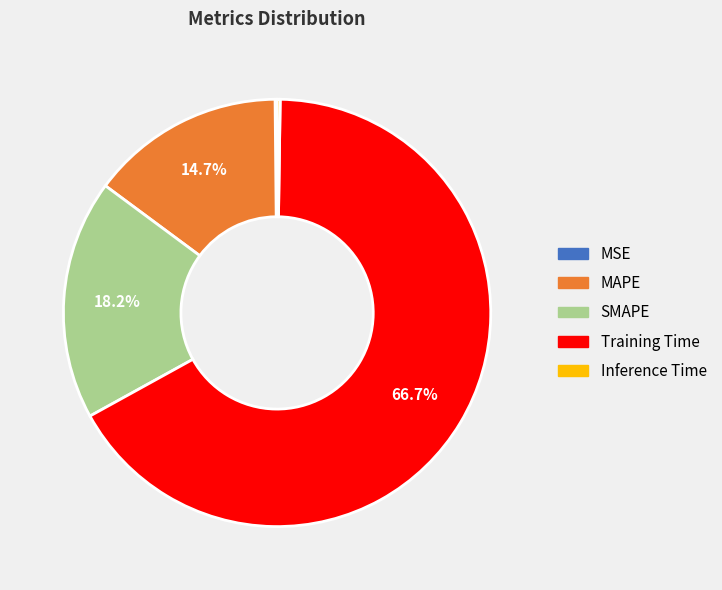

What is the largest slice in the pie chart?

Training Time